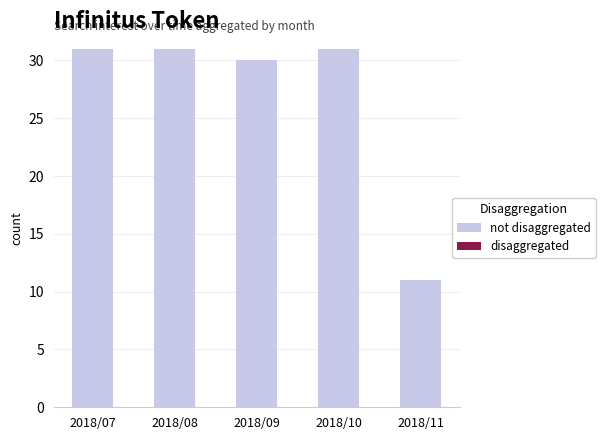

Which label corresponds to the smallest value in the chart?

2018/11